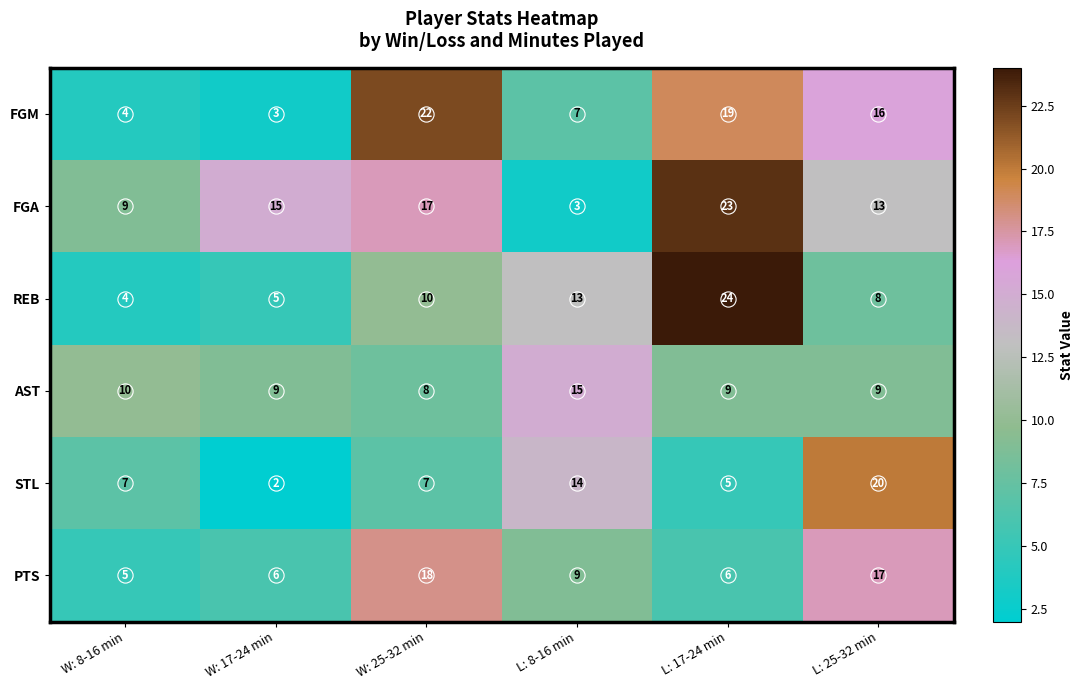

Count the number of categories in the chart.

6